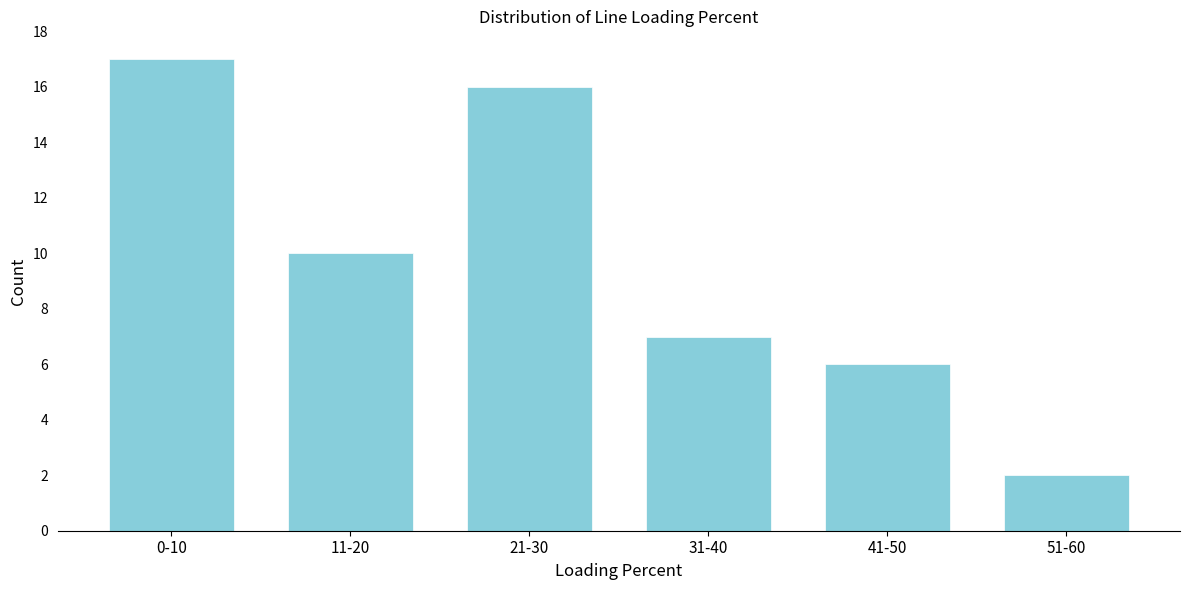

Reading left to right, list all the values displayed in this chart.

17	10	16	7	6	2